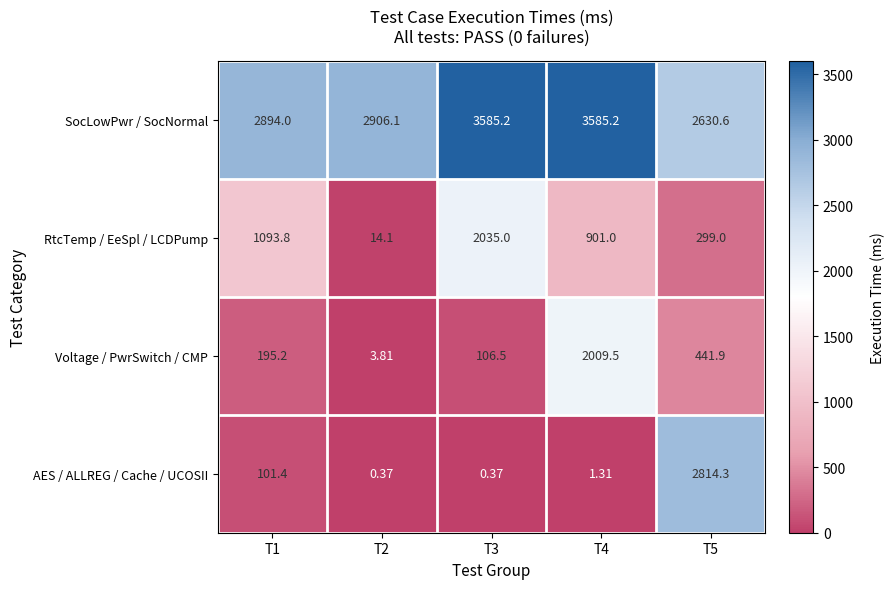

What is the maximum value shown in the chart?

3585.2